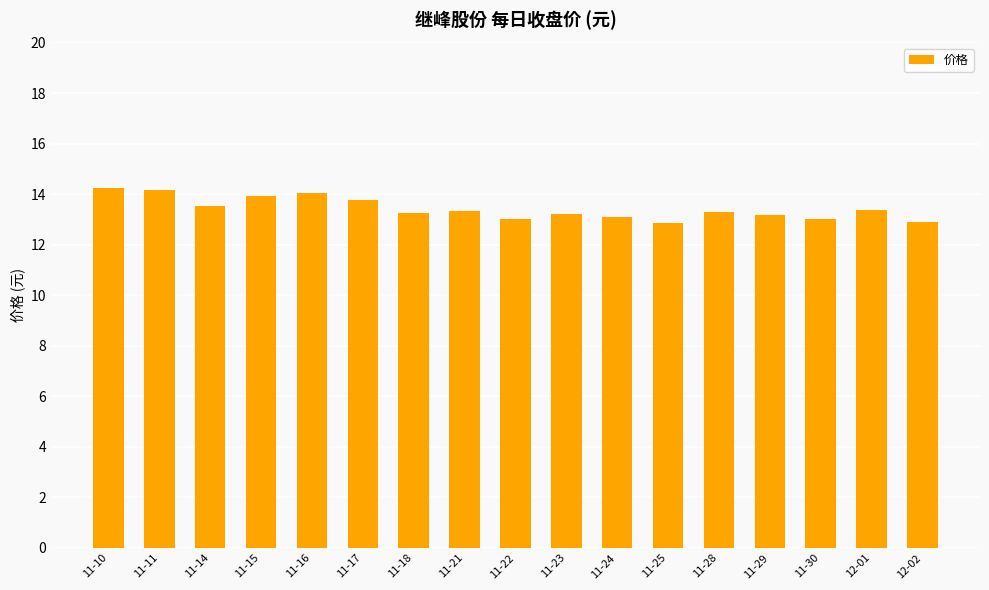

How many distinct data groups are displayed?

1